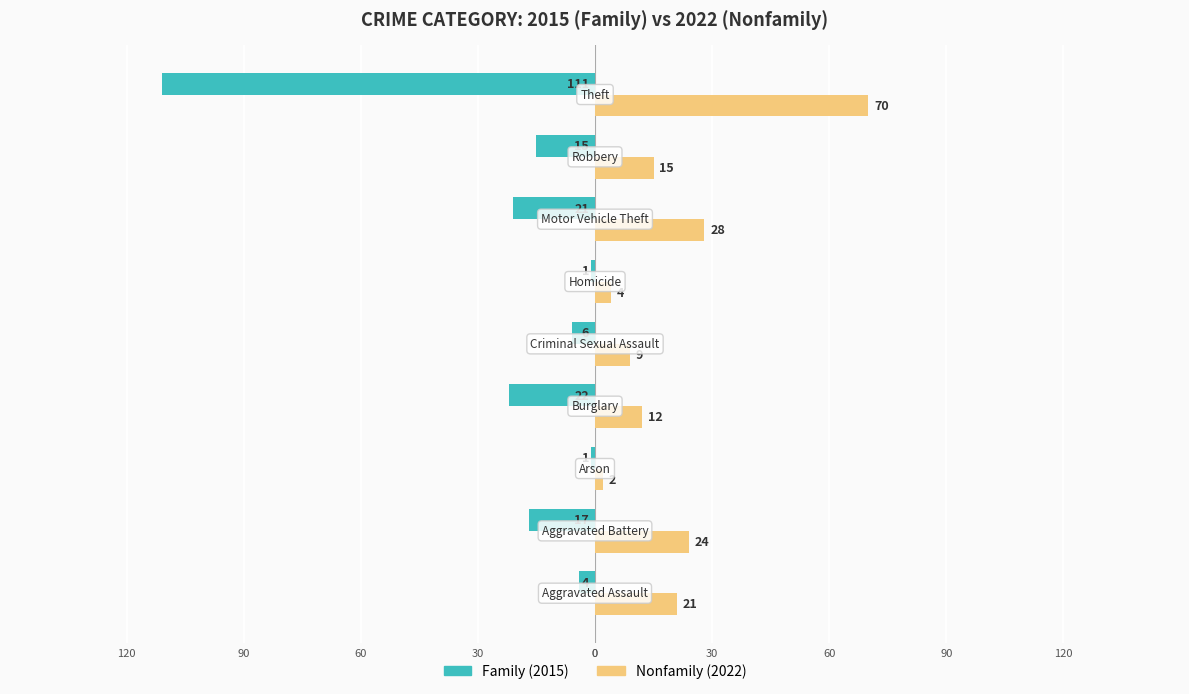

What is the minimum value for Family (2015)?

-111